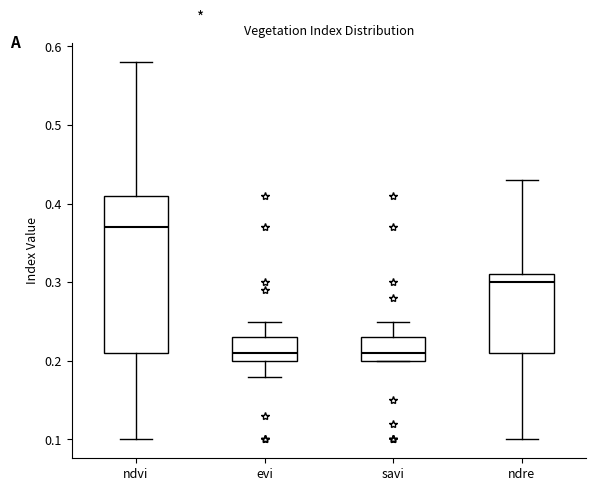

Where is the upper edge of the box for ndvi on the y-axis? The values are not printed on the chart, so give them approximately, as read against the axis.

0.41